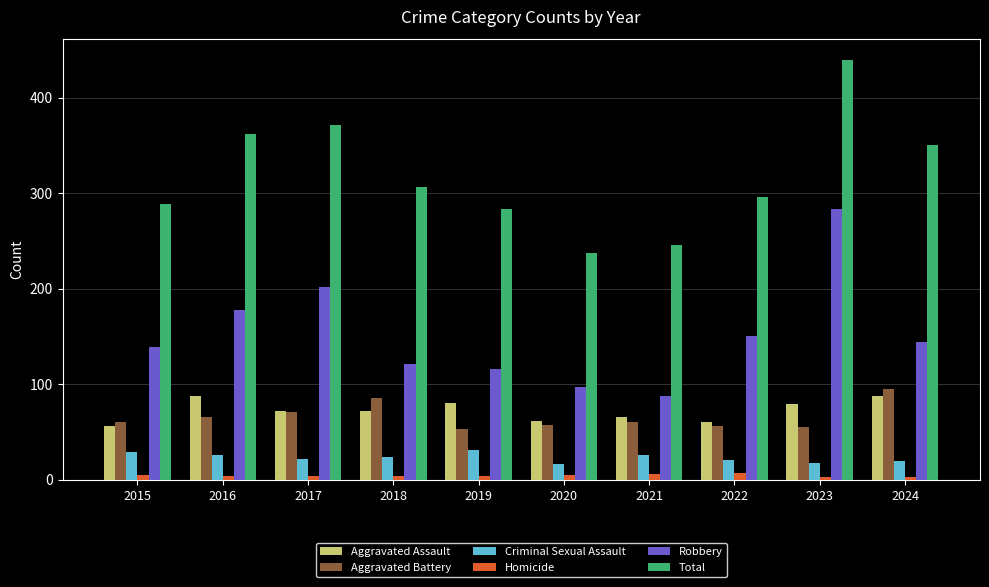

What value does the Aggravated Battery series have at 2021?

60